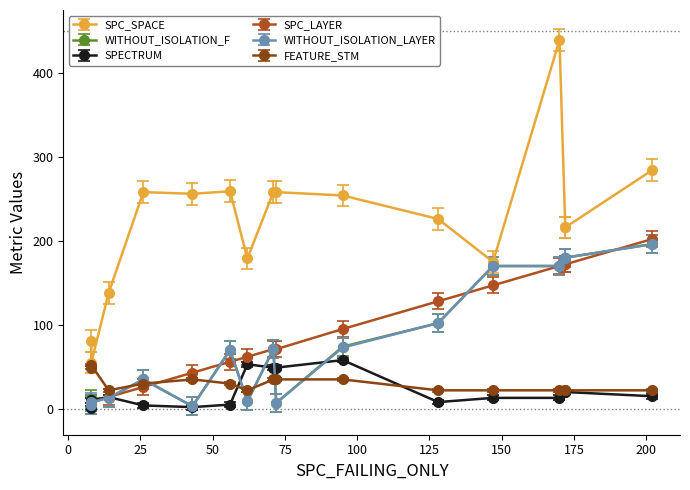

What is the total value across all series at 7?

148